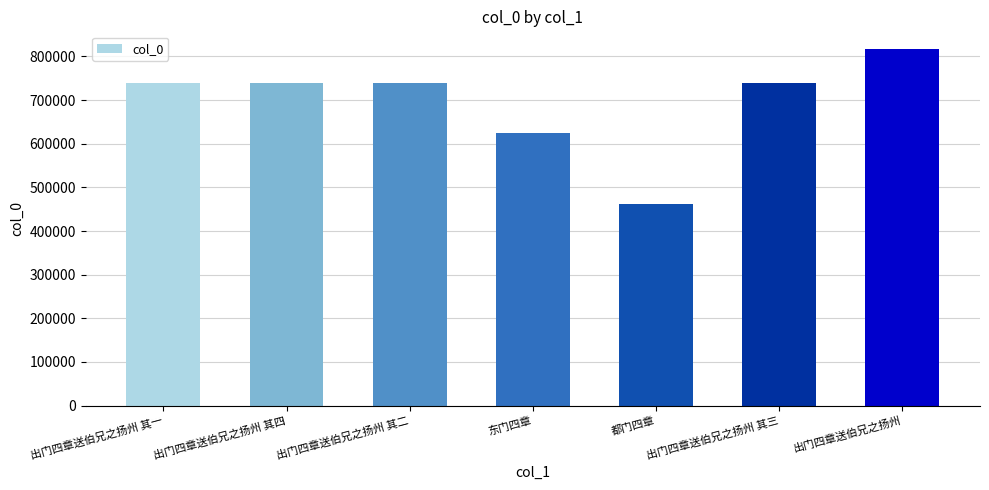

At which label is the value closest to 638832?

东门四章